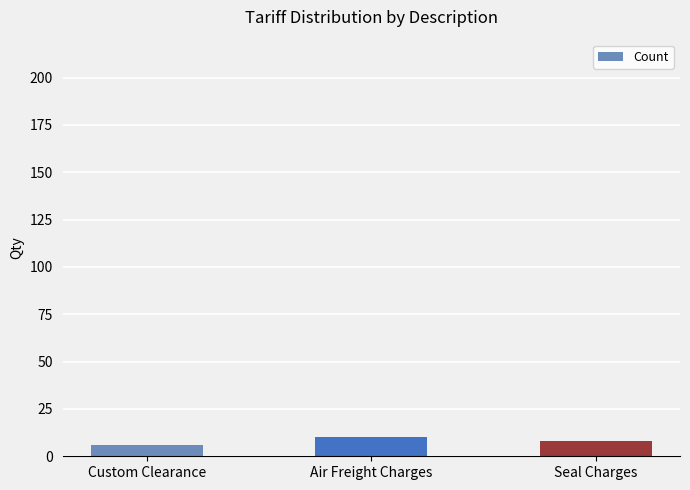

How many values are below 8?

1